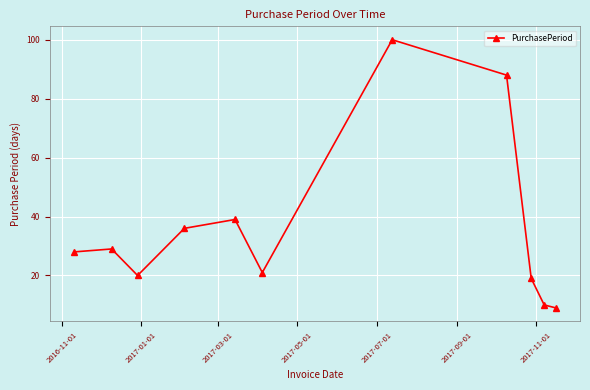

What is the smallest value displayed?

9